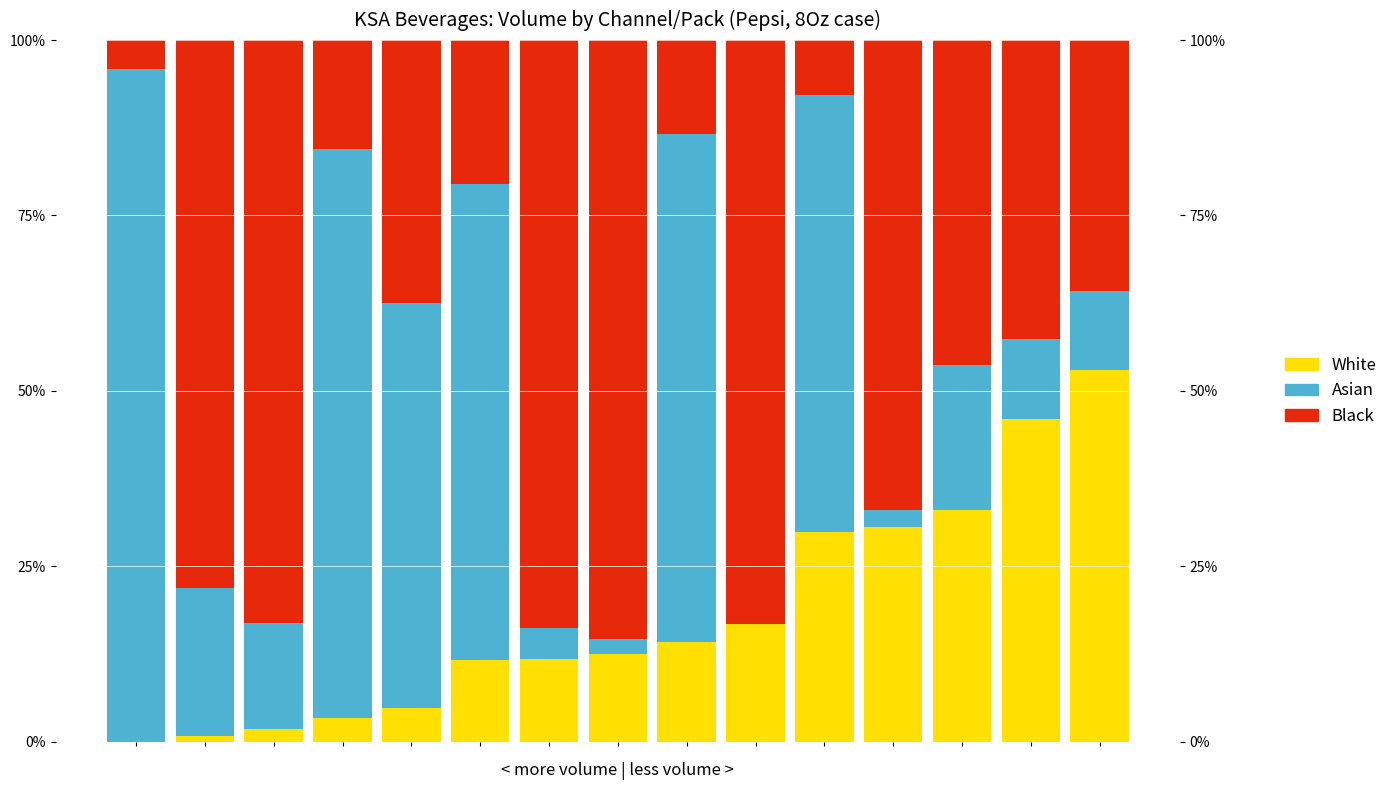

How many data points in White are less than 12?

7